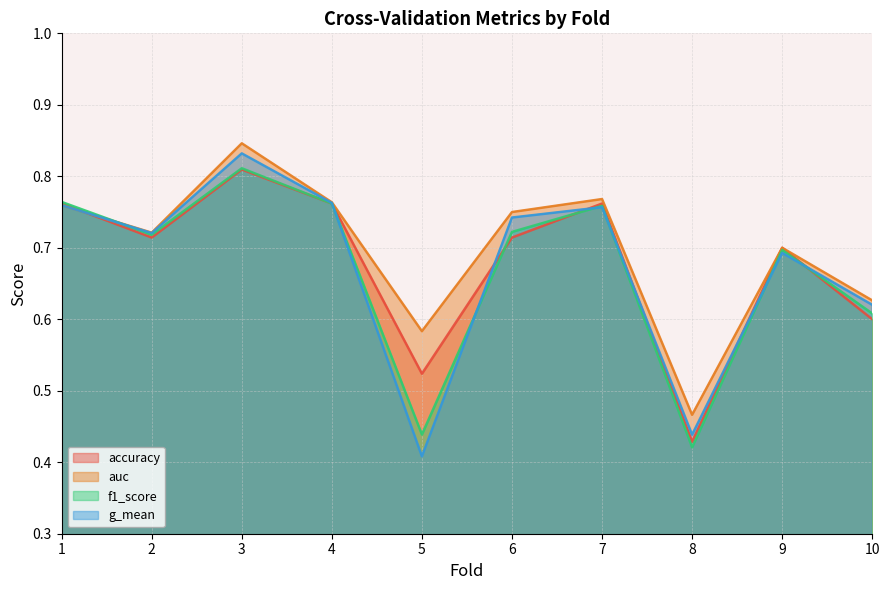

At which category is the sum across all series the highest?

3